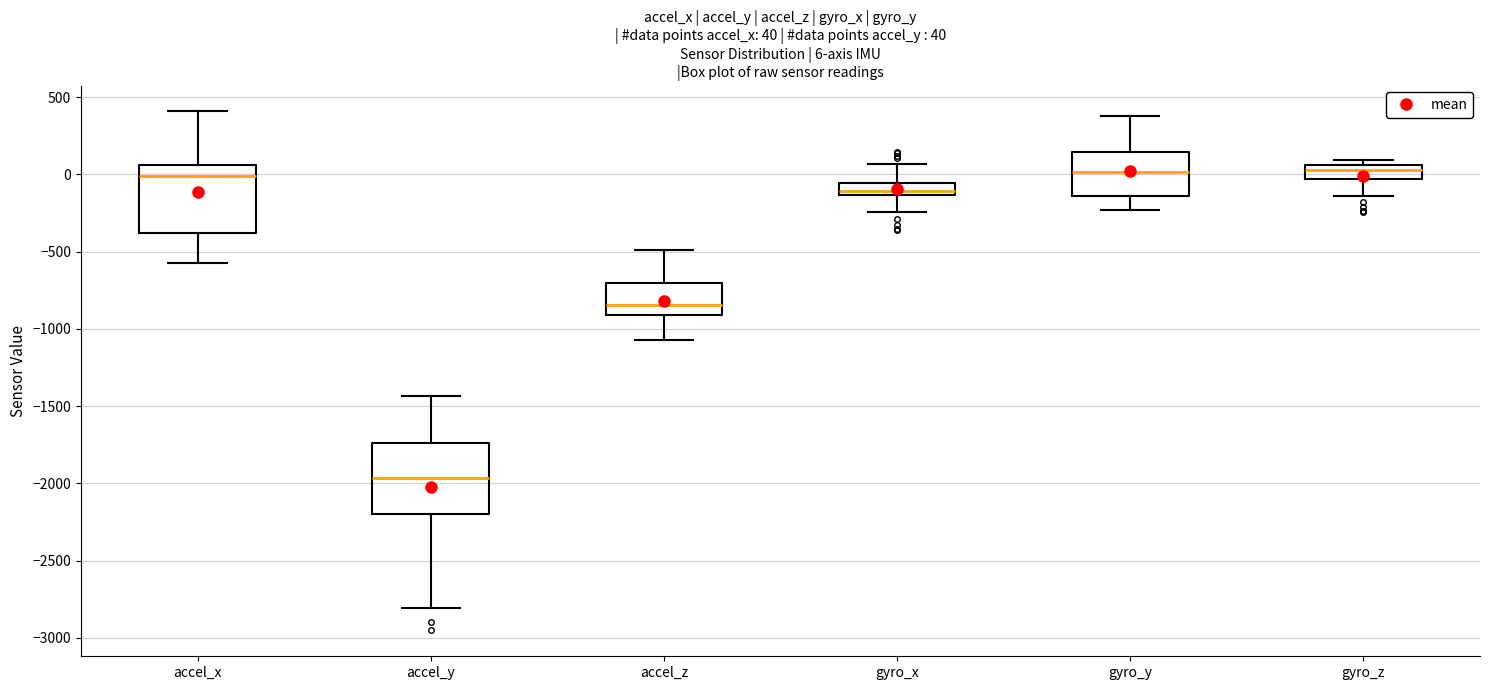

Which box has the lowest median line?

accel_y